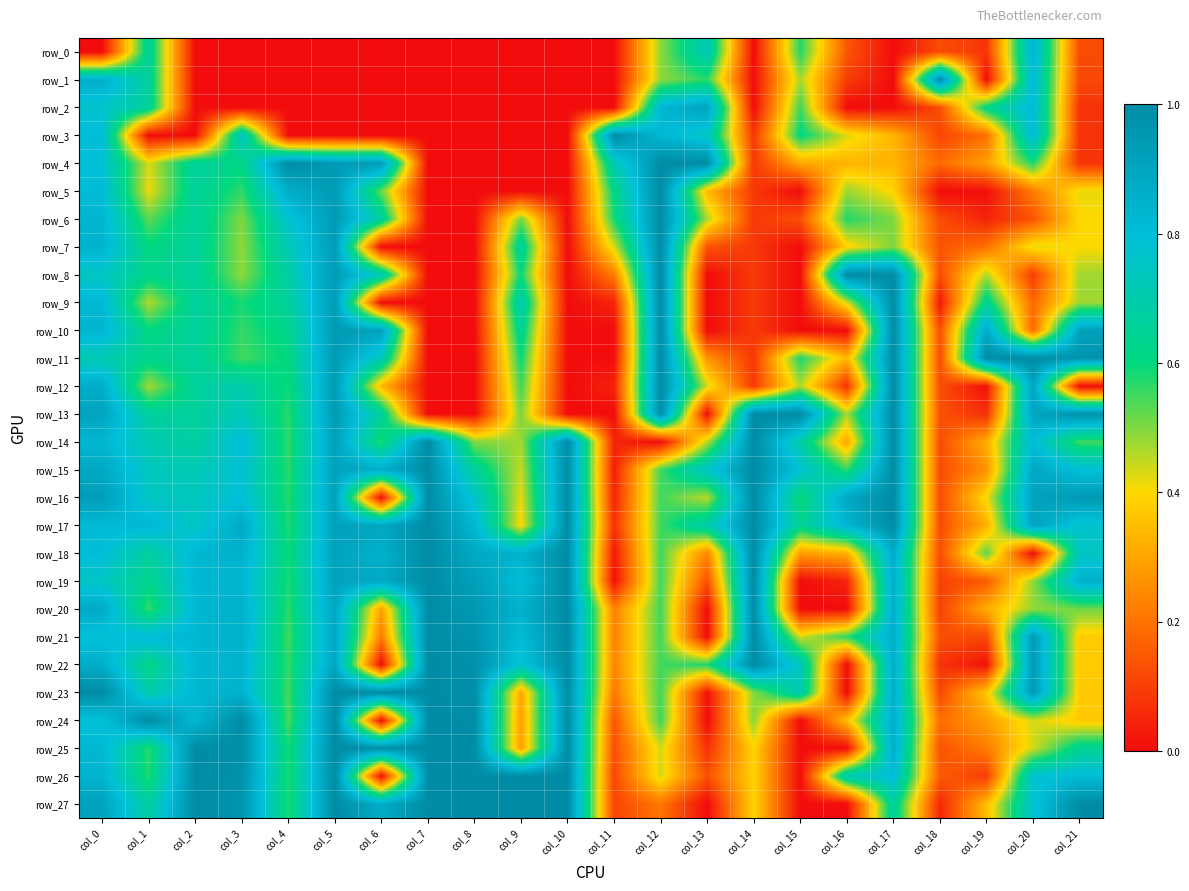

Which series has the largest range (max minus min)?

row_1